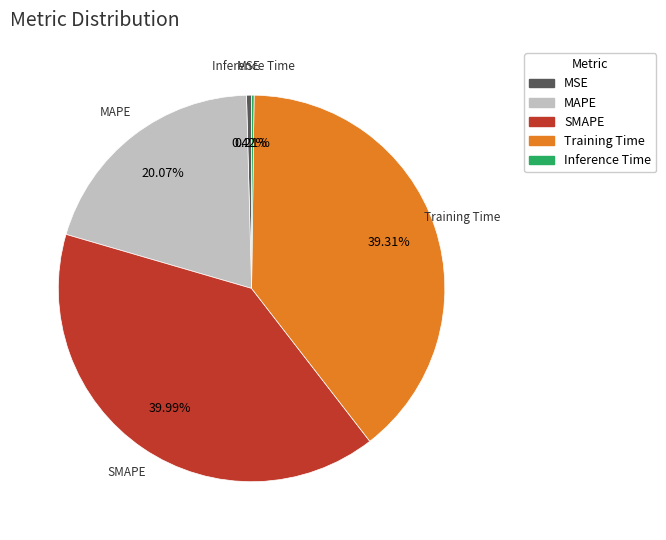

Is there any slice that represents more than half of the pie?

No